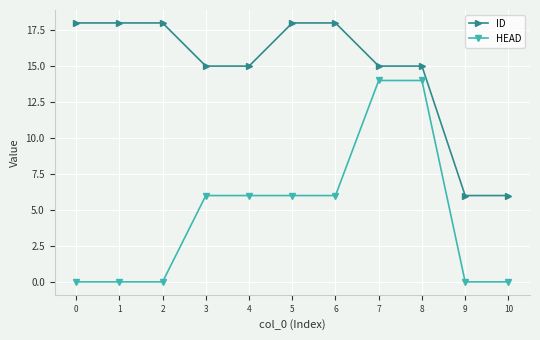

Is this an area chart (filled region under the line)?

No